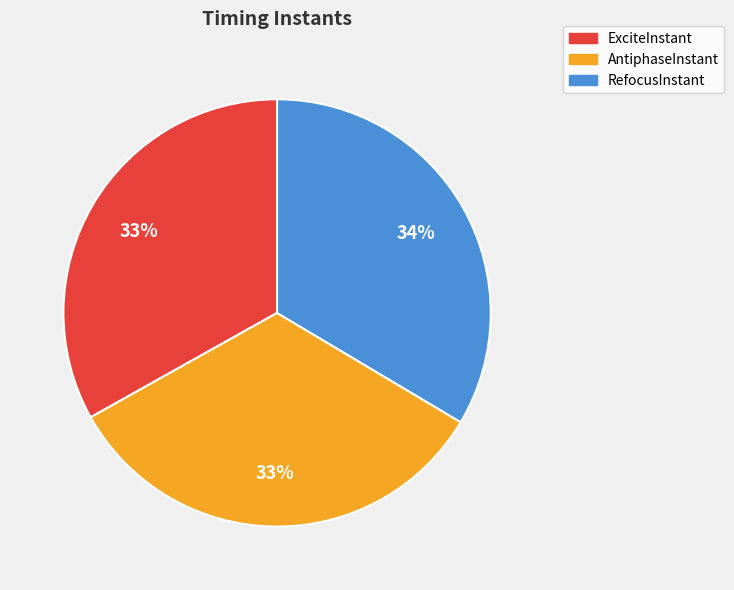

What is the ratio of the value at AntiphaseInstant to the value at ExciteInstant?

1.0